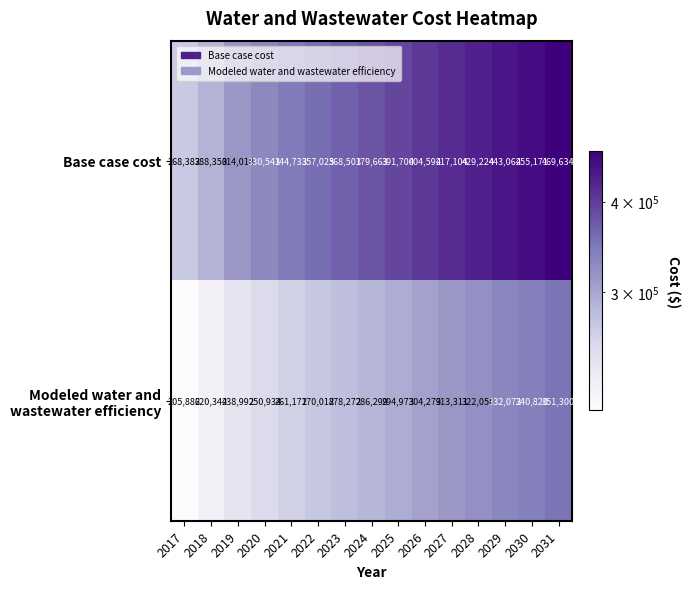

Which category has the lowest value in the Base case cost series?

2017